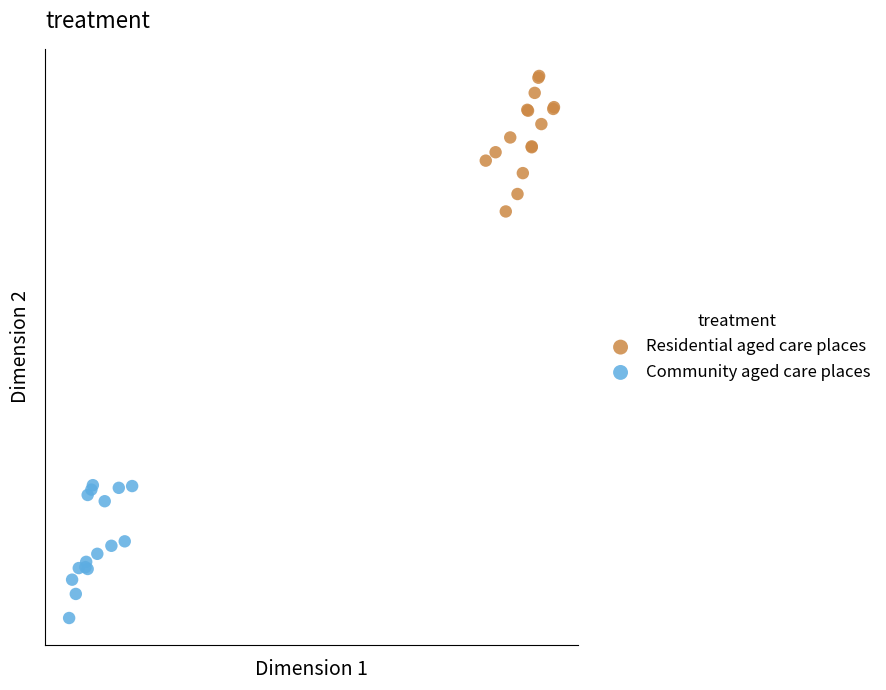

Which series contains the highest Y value?

Residential aged care places